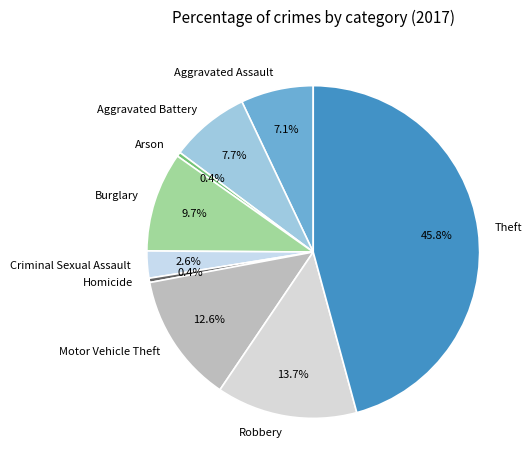

The Theft slice represents 58% of the pie. True or false?

False